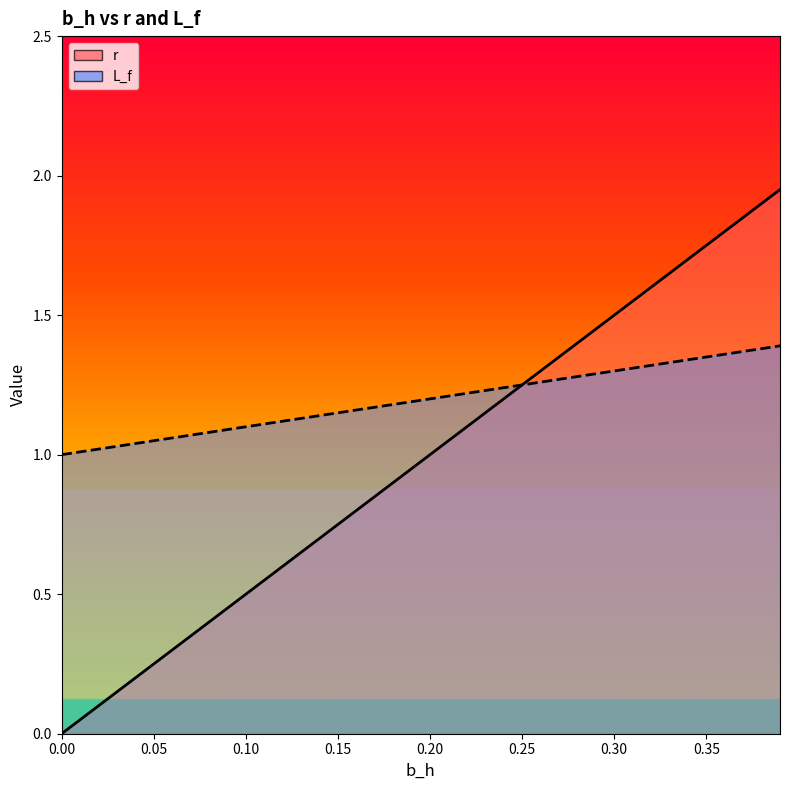

Does the chart have visible grid lines?

No